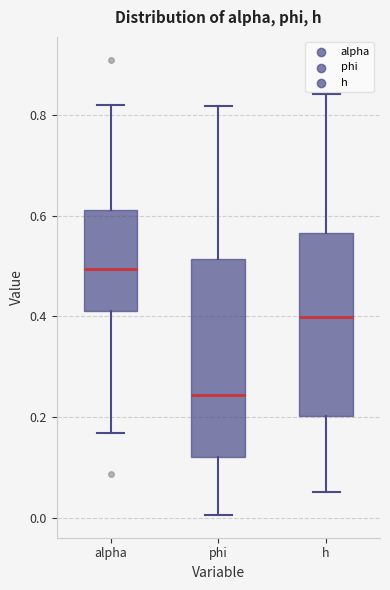

Which box is the tallest, from its lower edge to its upper edge?

phi